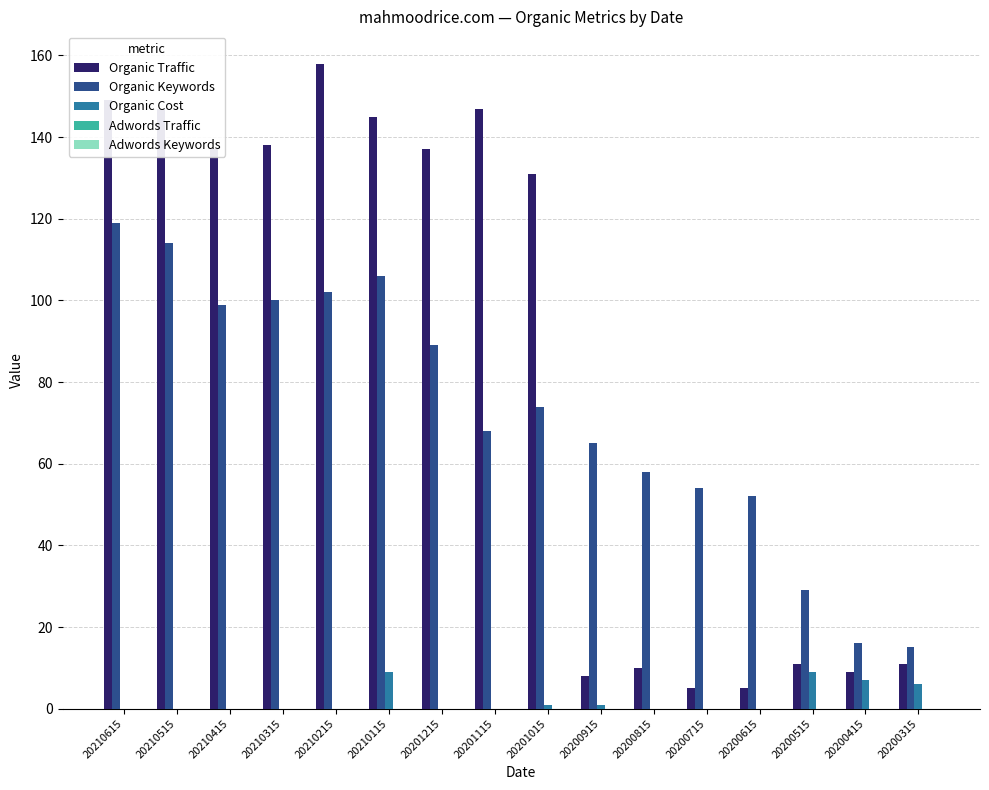

True or false: Organic Traffic has a value of 47 at 20210415.

False